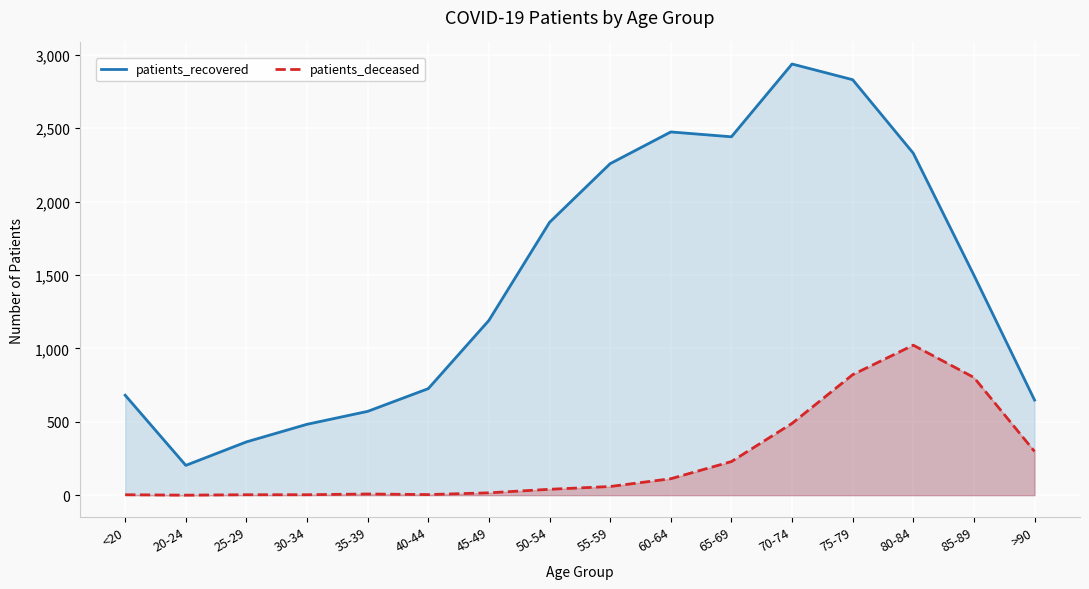

What is the label of the 14th point from the right?

25-29